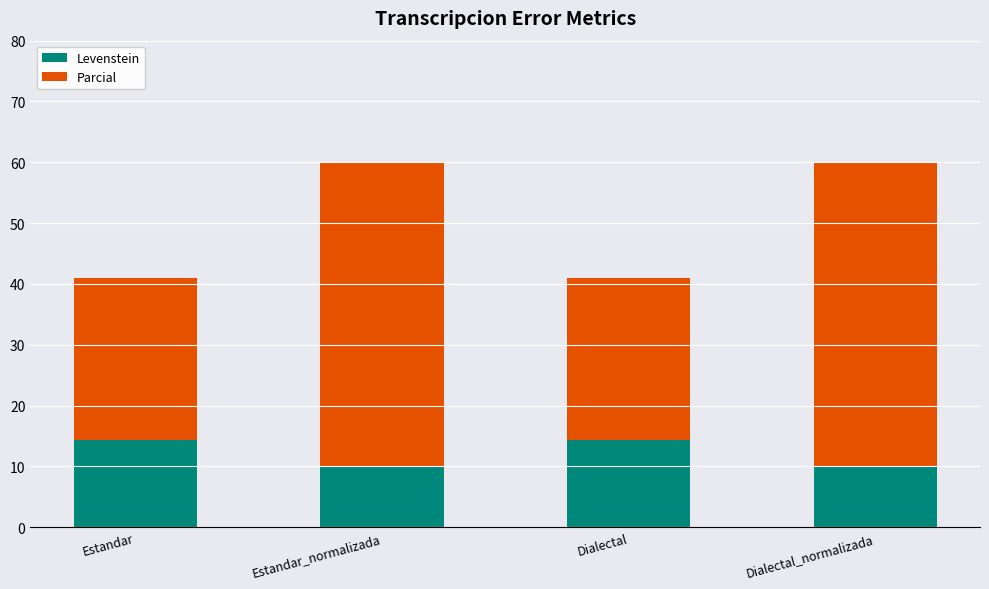

What is the average value of the Levenstein series?

12.1